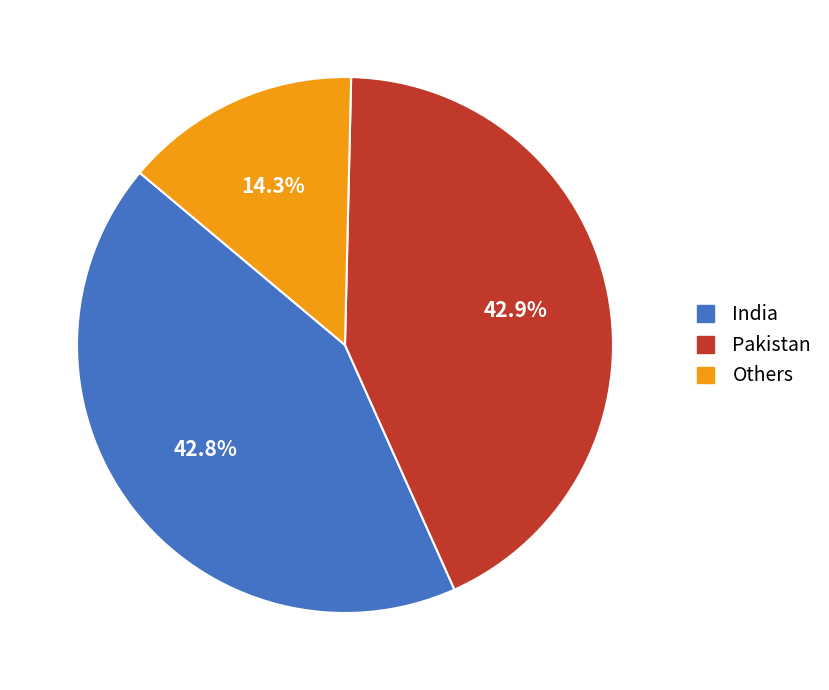

Is there any slice that represents more than half of the pie?

No